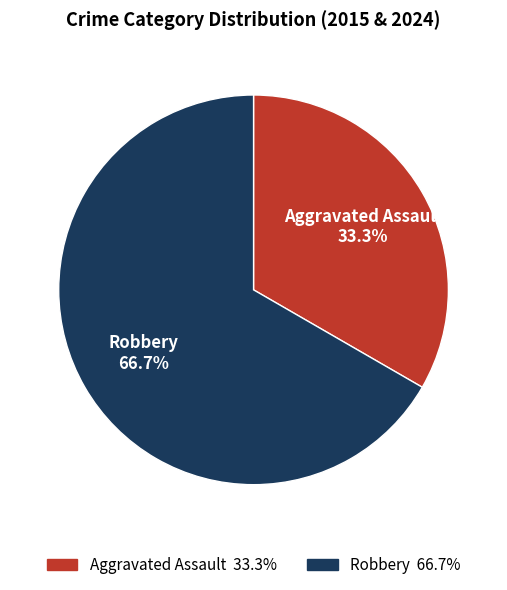

How many slices are in this pie chart?

2